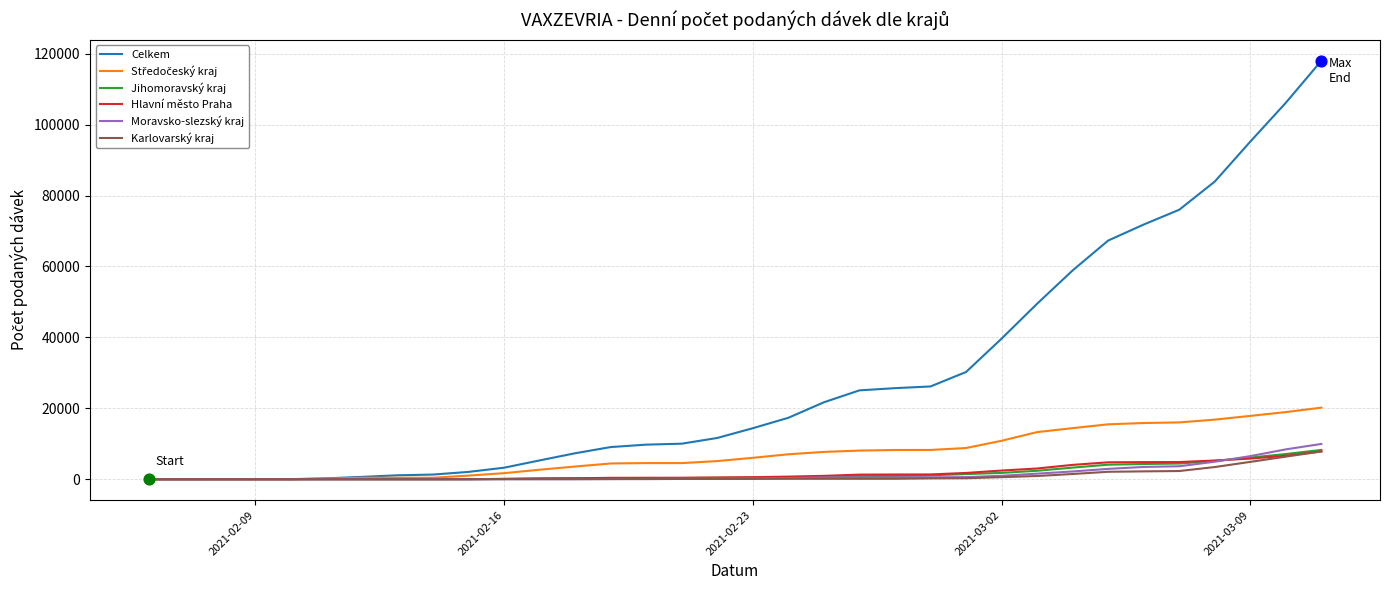

Which series has the largest total across all categories?

Celkem